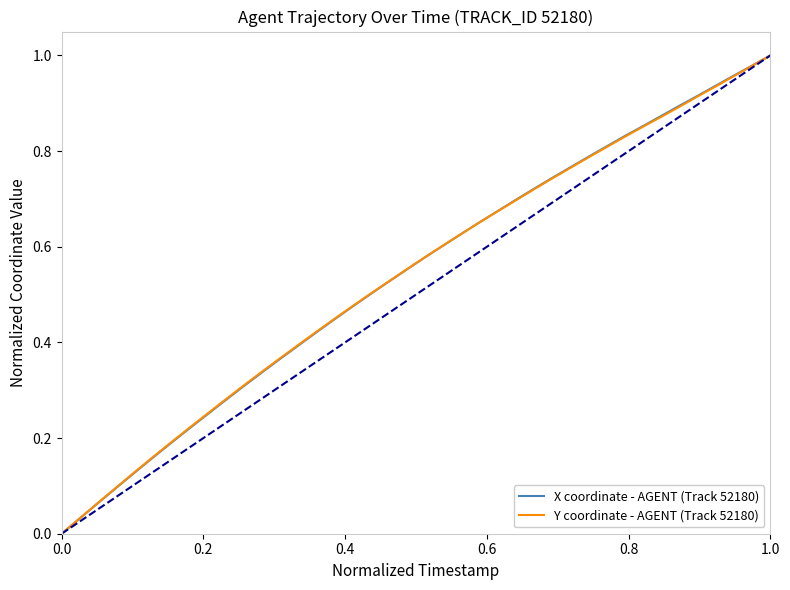

What are all the series names shown in the legend?

X coordinate - AGENT (Track 52180), Y coordinate - AGENT (Track 52180)